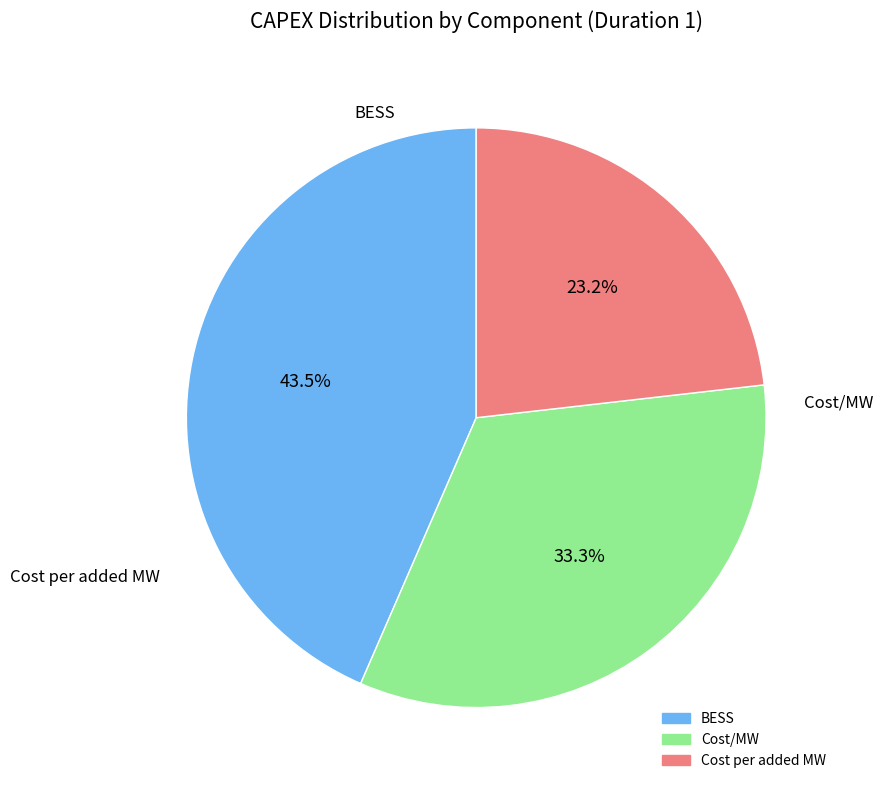

Does any single category account for the majority?

No